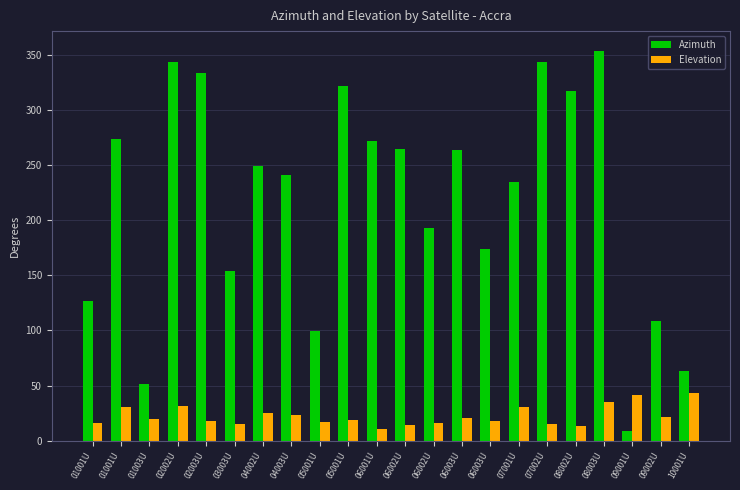

How many data points in Azimuth are above 249?

11